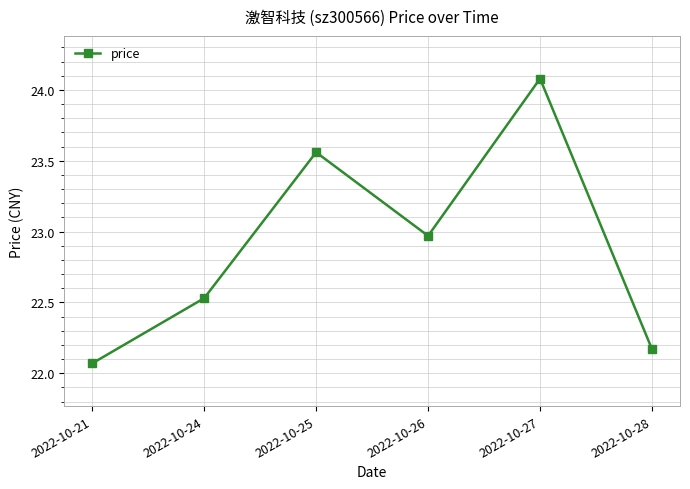

What is the difference between the maximum and minimum values?

2.0